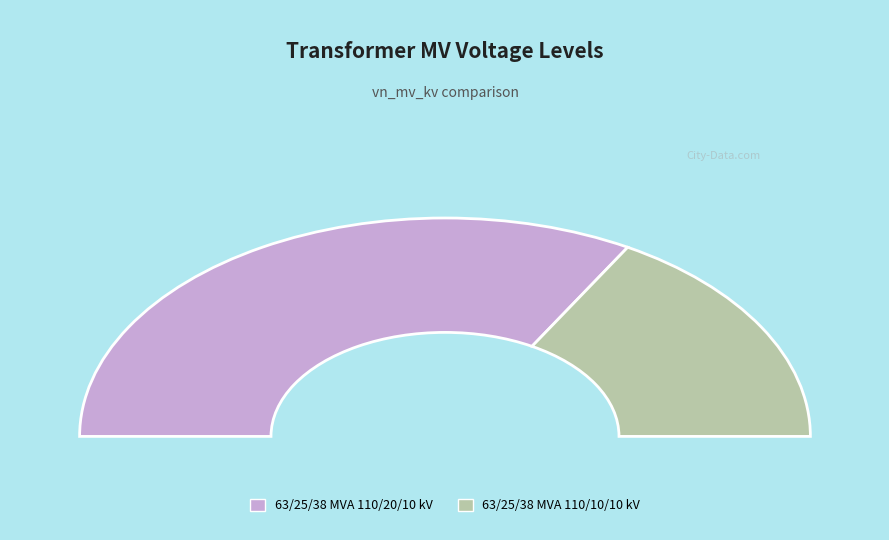

Does any single category account for the majority?

Yes